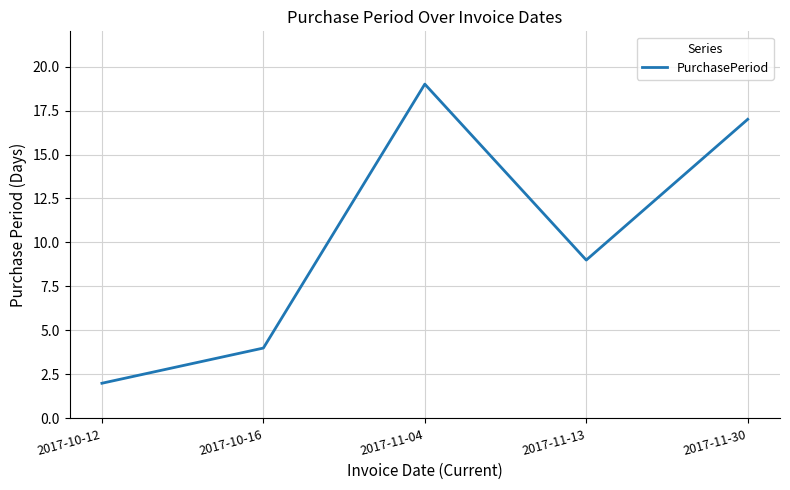

Approximately how many times larger is the value at 2017-11-13 compared to 2017-10-12?

4.5